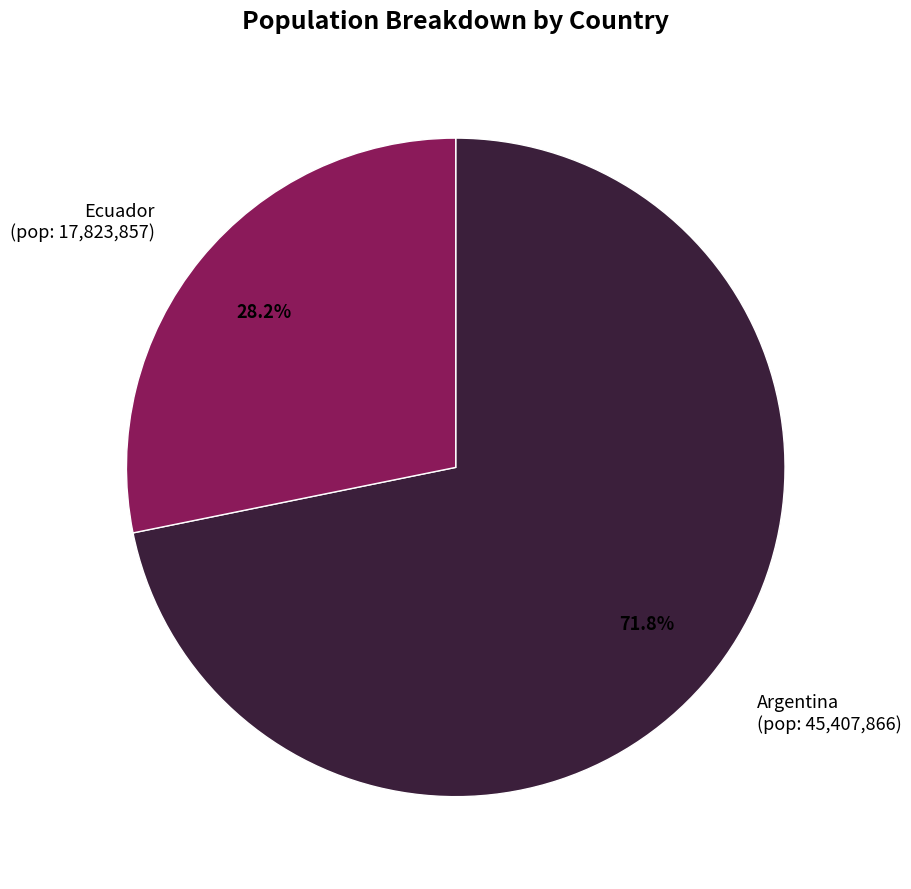

Do Ecuador and Argentina together represent more than half of the pie?

Yes